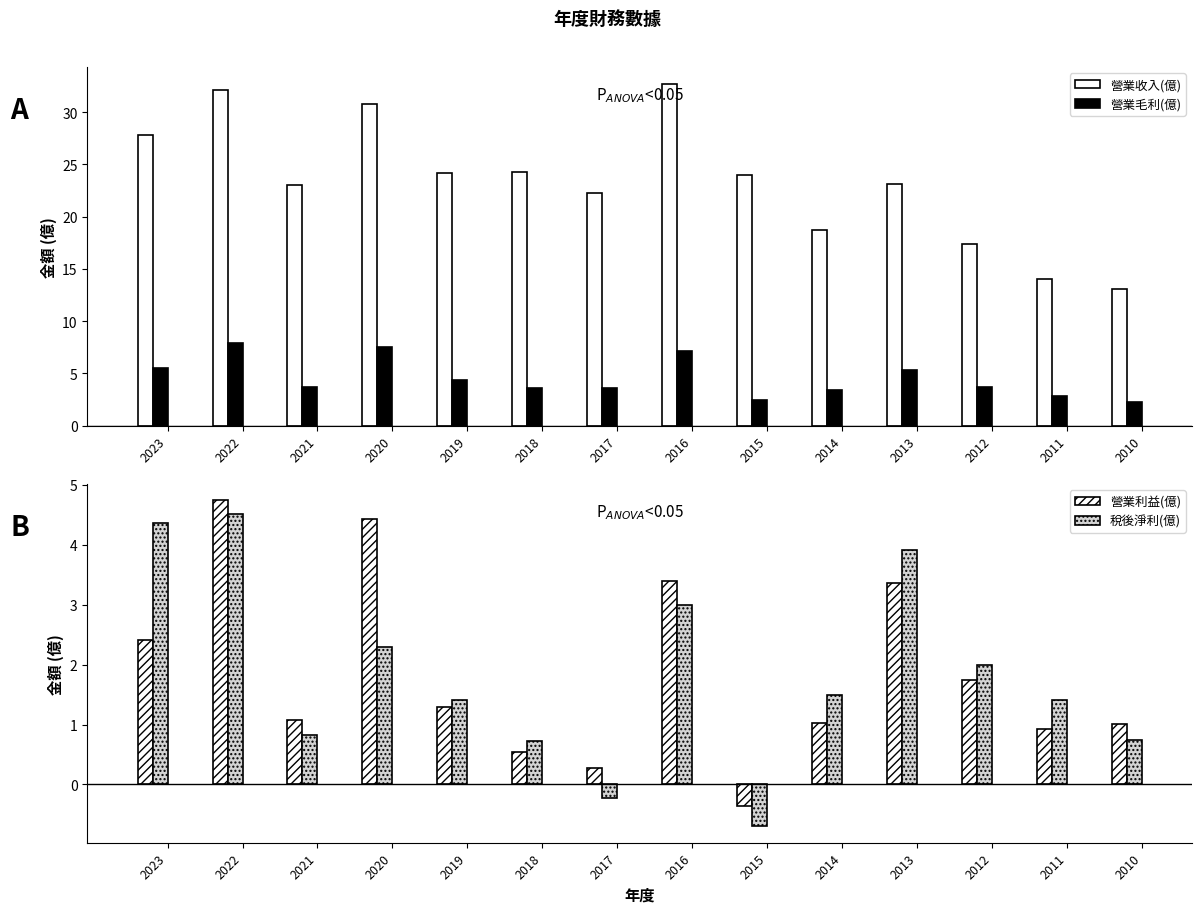

Which has a higher value, 2022 or 2021?

2022